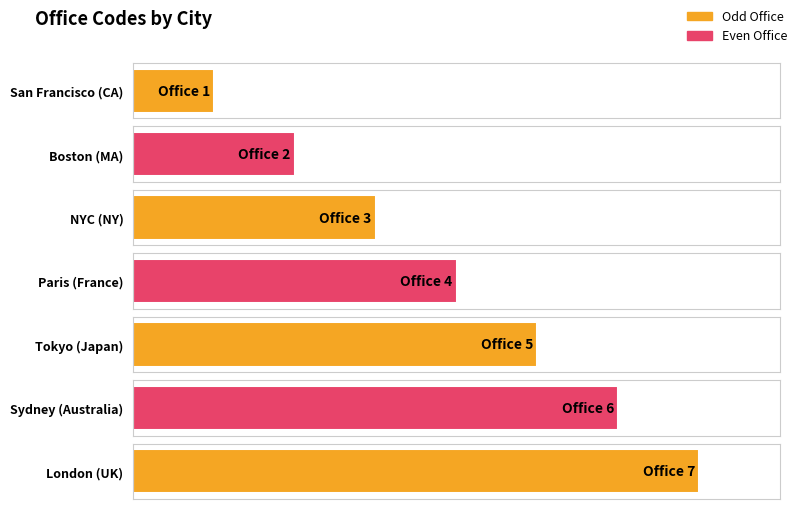

What is the change in value from Boston (MA) to Tokyo (Japan)?

+3